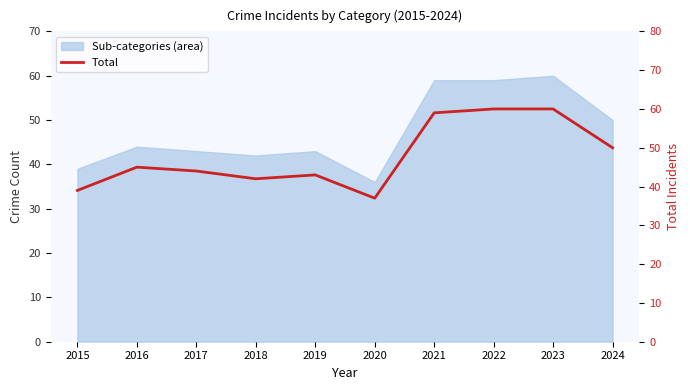

What is the difference between the maximum and second lowest values?

21